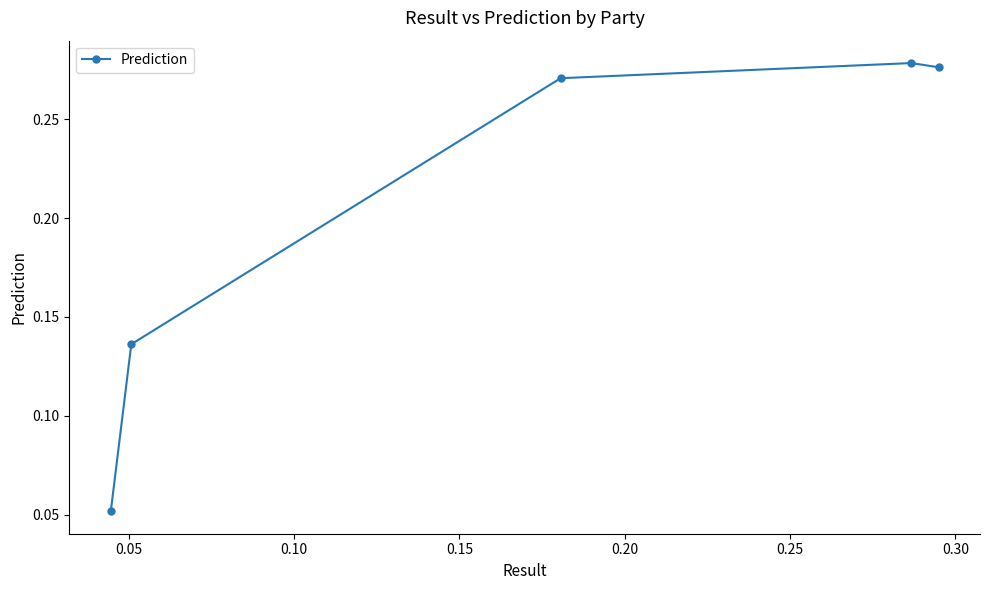

What is the minimum value shown in the chart?

0.1